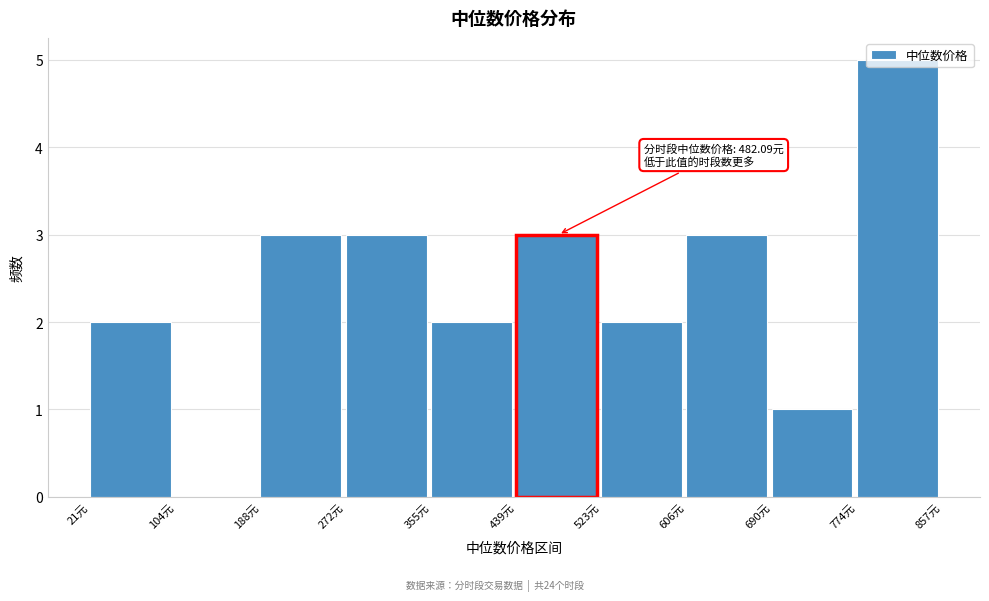

Over which range of the x-axis is the bar tallest?

770 to 860